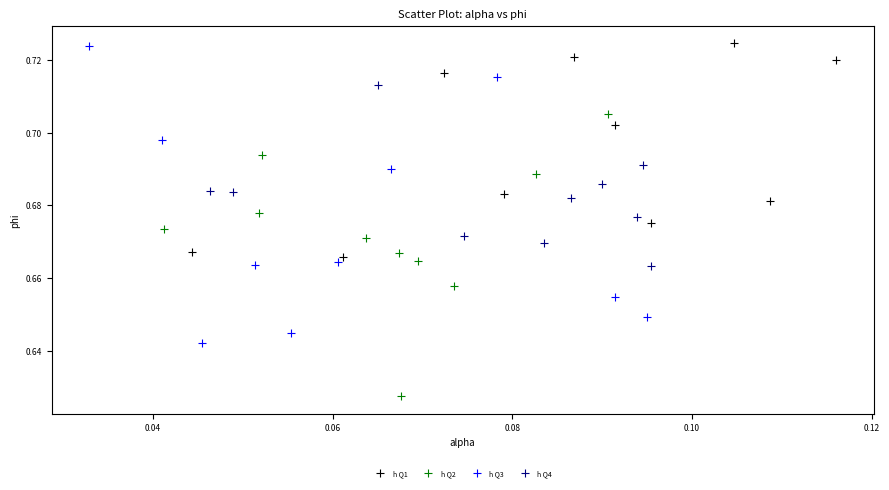

Which series reaches the minimum Y coordinate?

h Q2